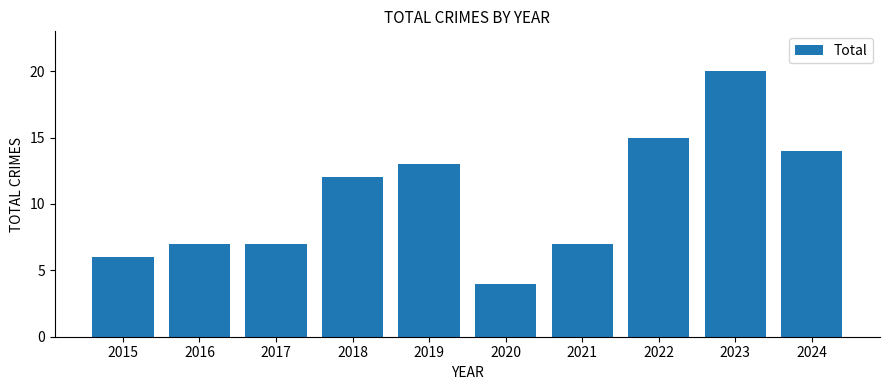

What is the sum of all values?

105